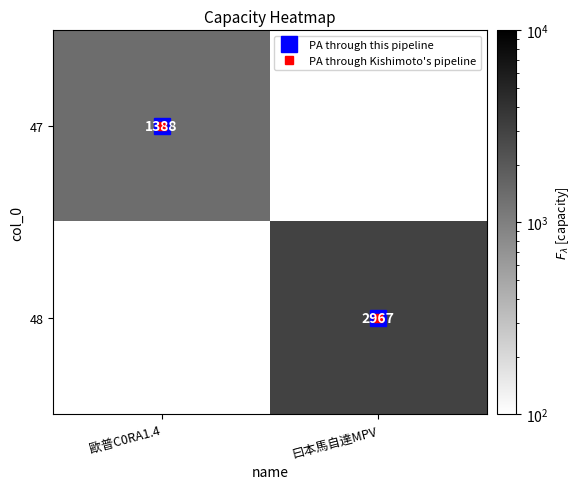

List the labels in order of 47 value, smallest first.

歐普C0RA1.4, 曰本馬自達MPV